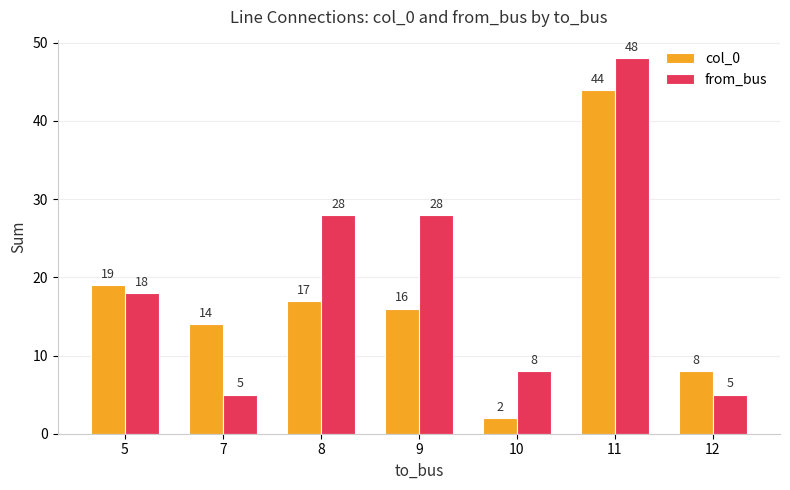

Which series changed the most between 7 and 12?

col_0